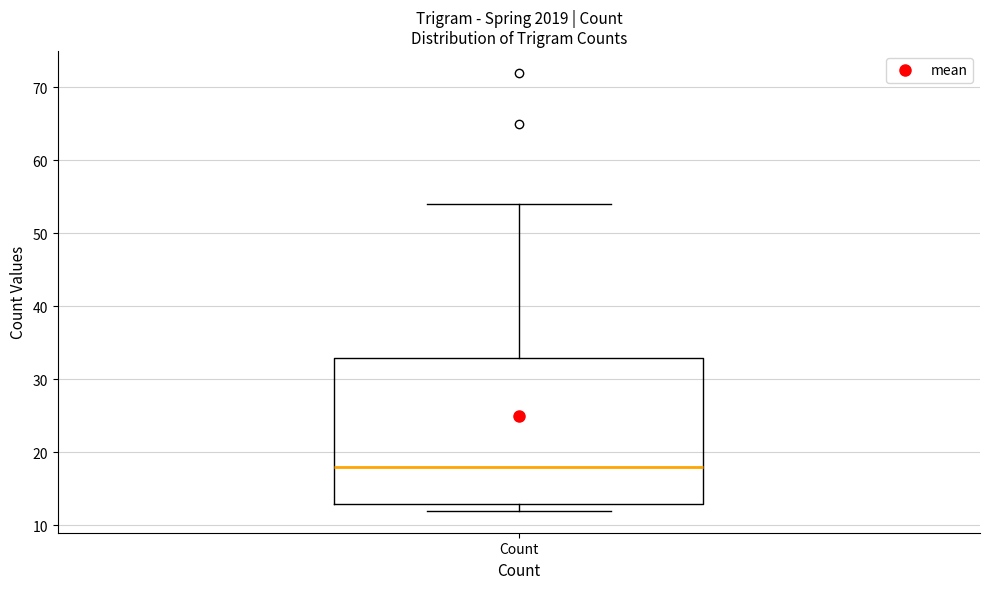

Read this box plot against the y-axis: the position of the median line, the range covered by the box, and the ends of both whiskers. The values are not printed on the chart, so give them approximately, as read against the axis.

median 18, box 13 to 33, whiskers 12 to 54